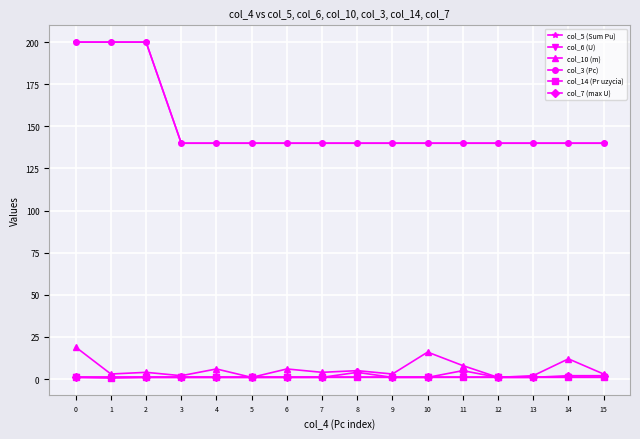

What is the average value of the col_7 (max U) series?

1.6